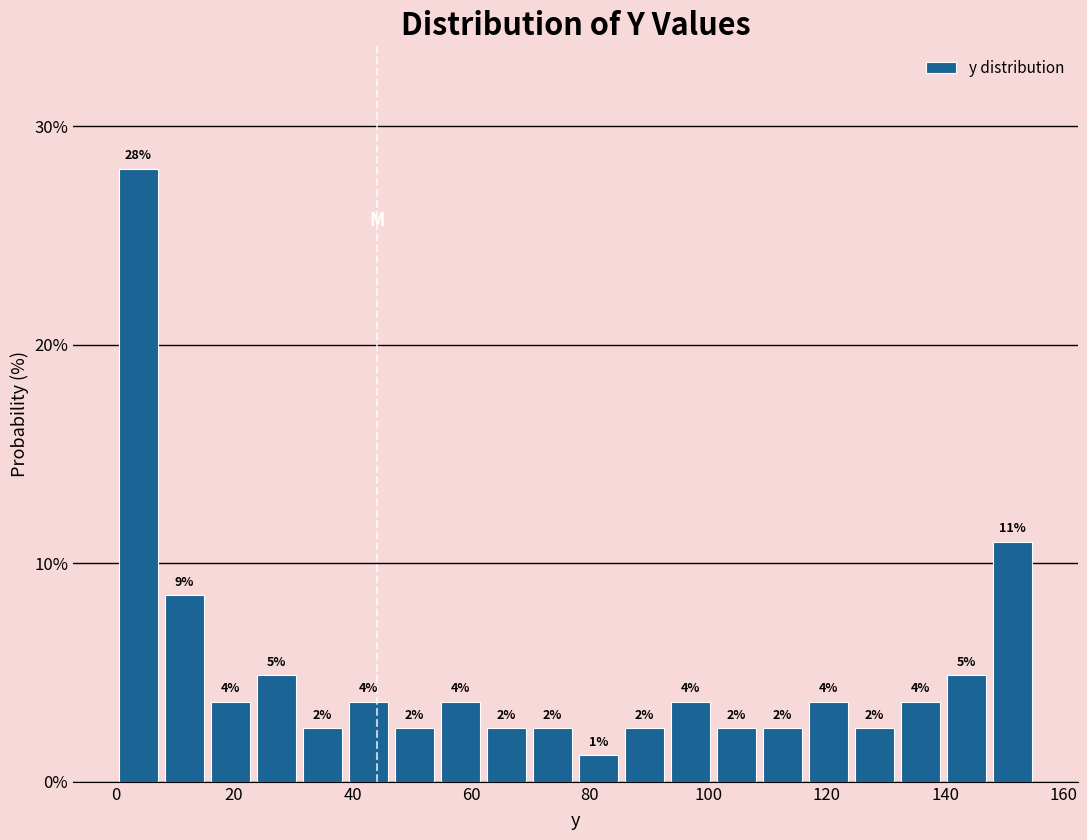

Around what value on the x-axis is the tallest bar? Give the approximate position of its centre, as read against the axis.

4